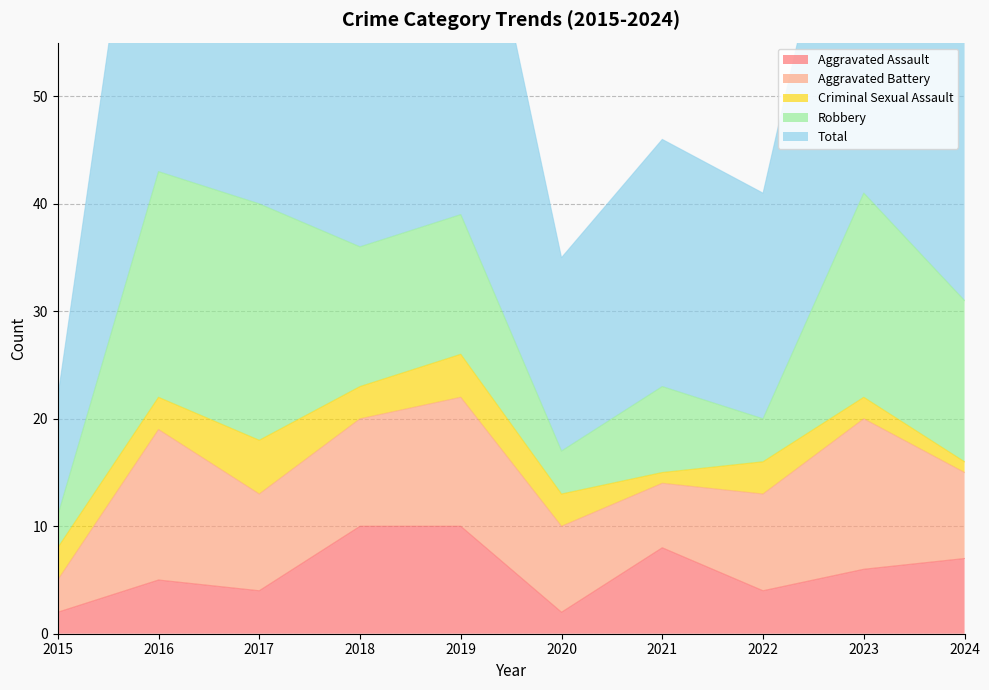

How many values in the Aggravated Assault series are below 6?

5